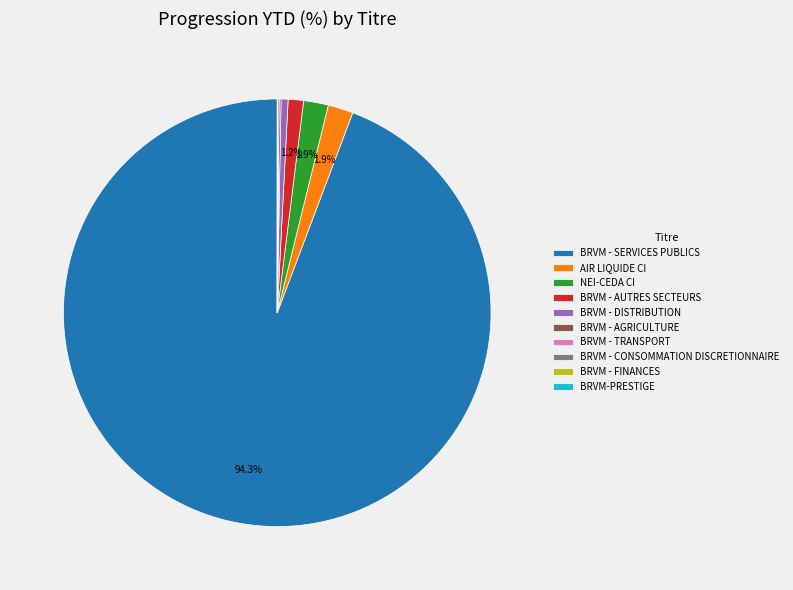

To the nearest percent, what percentage of the pie is BRVM - SERVICES PUBLICS?

94%